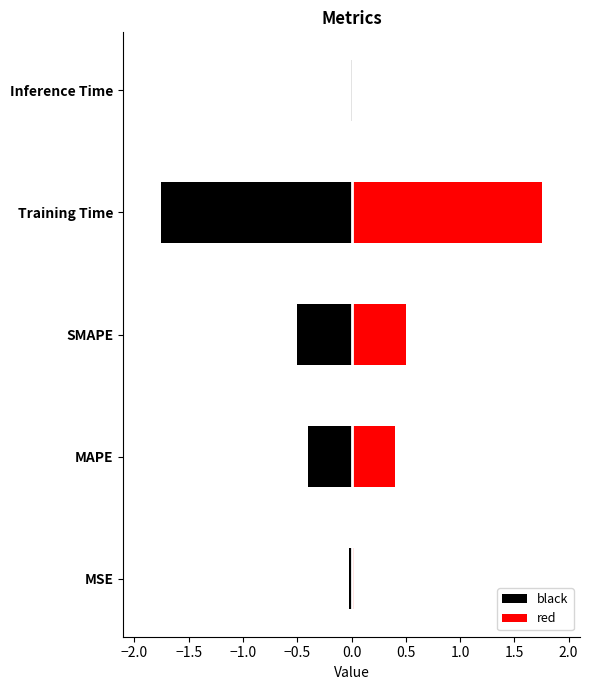

What is the difference between the maximum and minimum values?

1.7